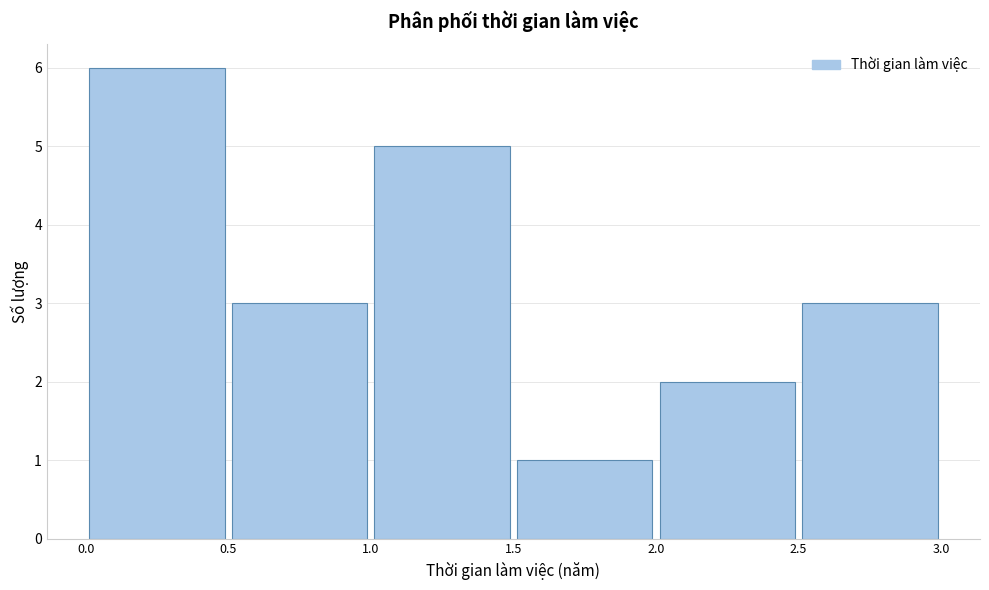

What is the height of the bar covering 1.0 to 1.5 on the x-axis? The values are not printed on the chart, so give them approximately, as read against the axis.

5